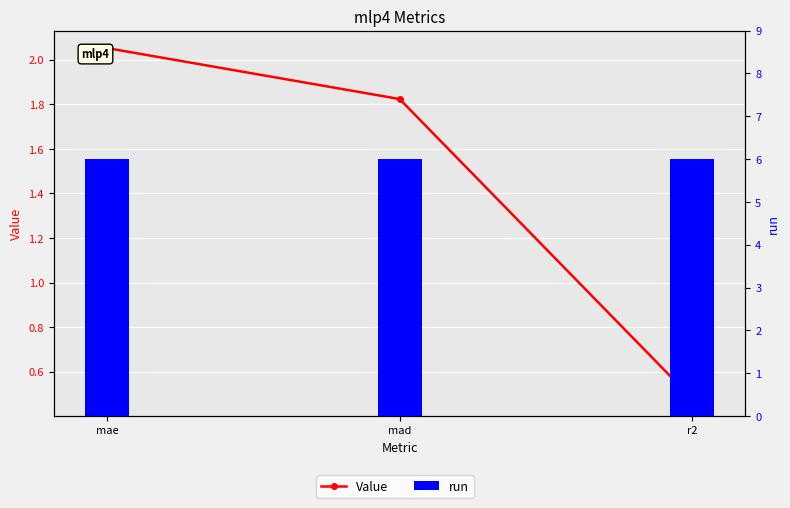

What is the sum of the run values at r2 and mae?

12.0